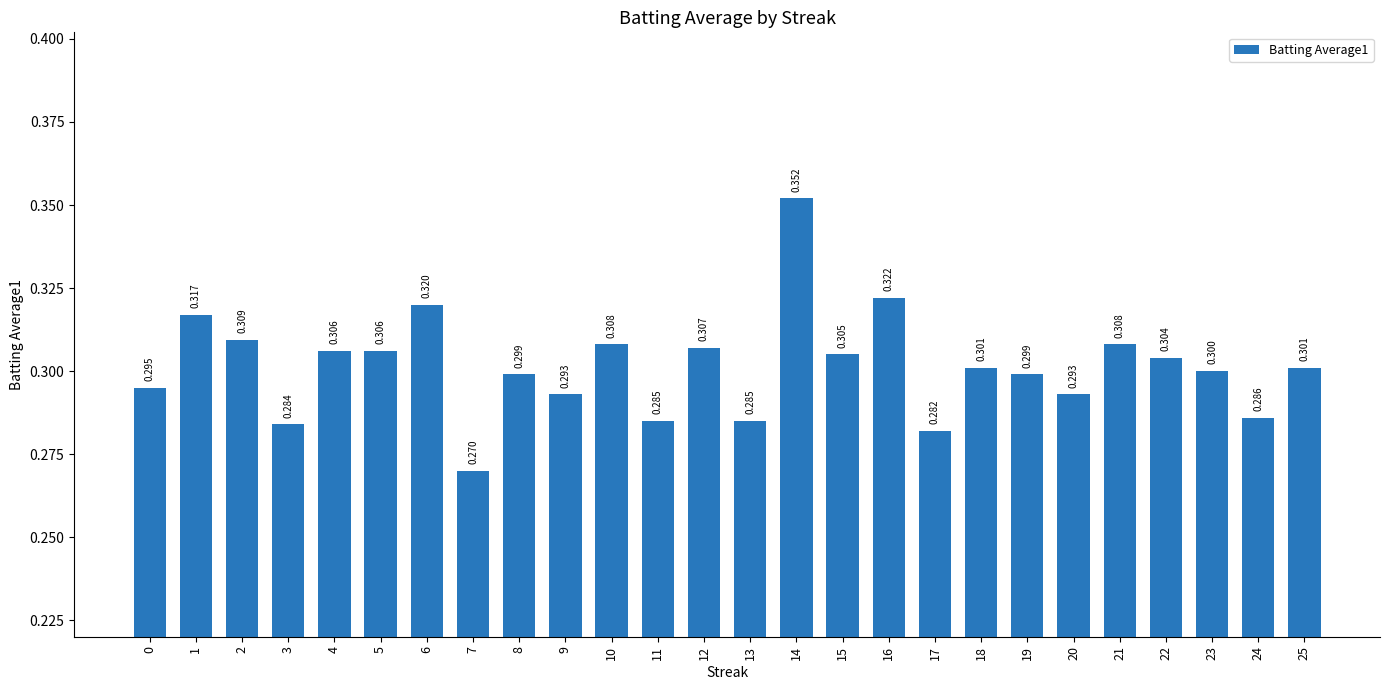

Which has a higher value, 21 or 13?

21